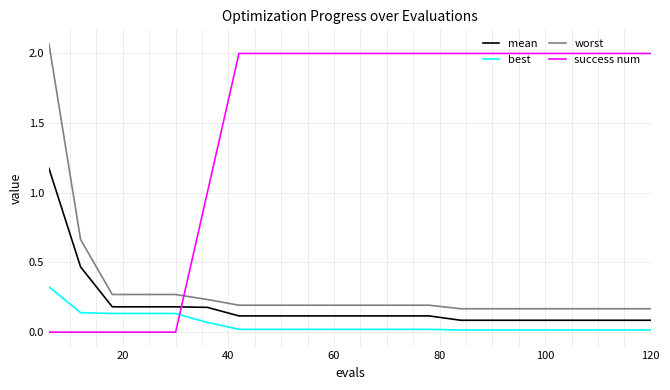

Which series has the largest range (max minus min)?

success num